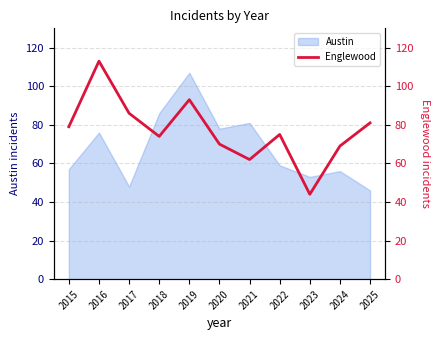

Is it true that Austin equals 74 at 2023?

False